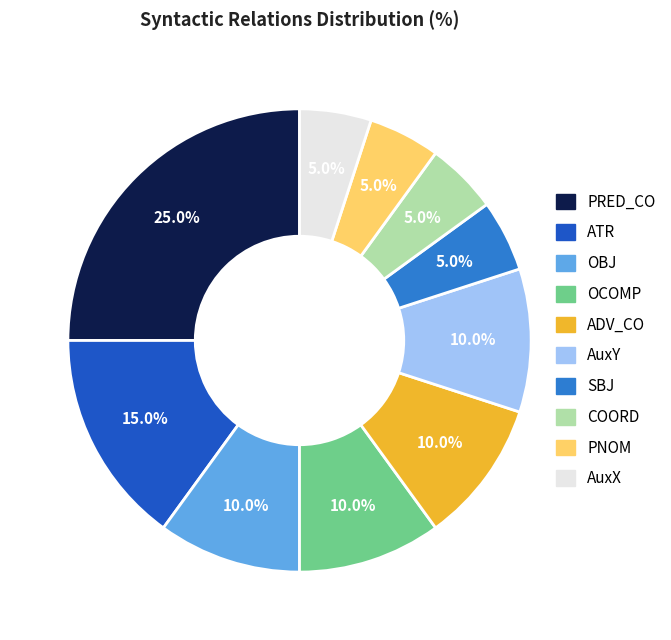

Which slice is the largest?

PRED_CO